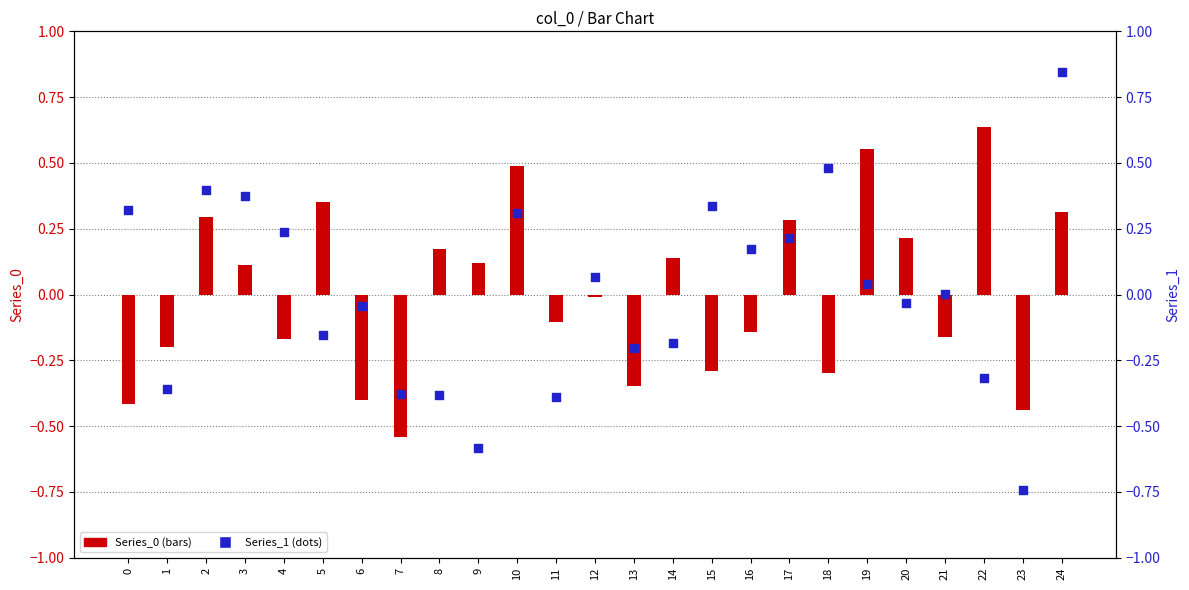

Is the value of Series_0 at 16 greater than the value of Series_1 at 18?

No